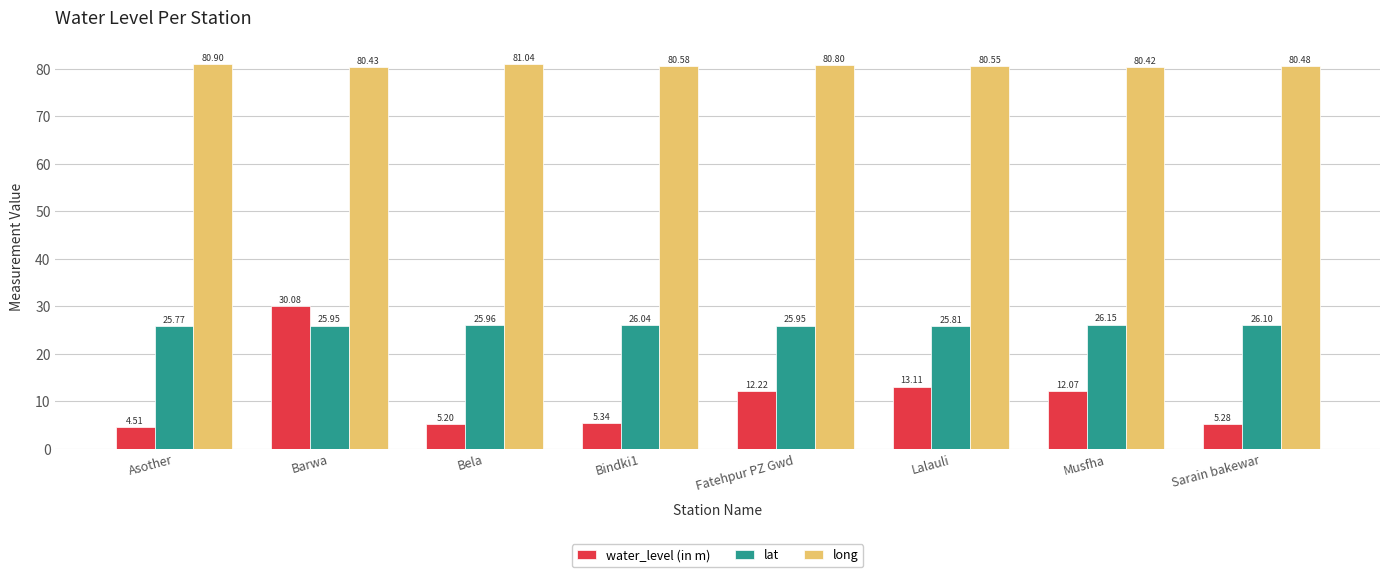

Is it true that long equals 80.4 at Musfha?

True